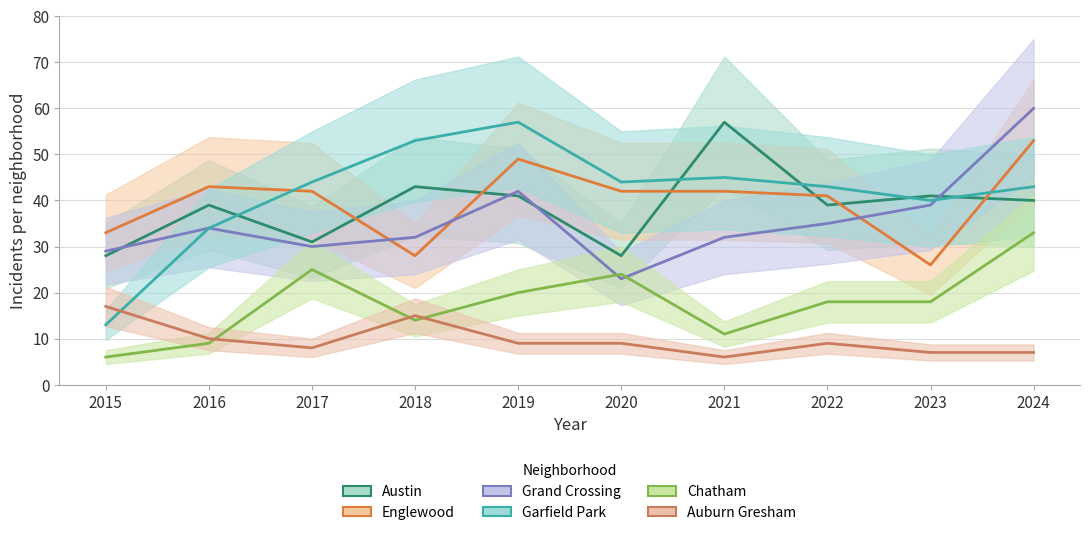

What are all the series names shown in the legend?

Austin, Englewood, Grand Crossing, Garfield Park, Chatham, Auburn Gresham